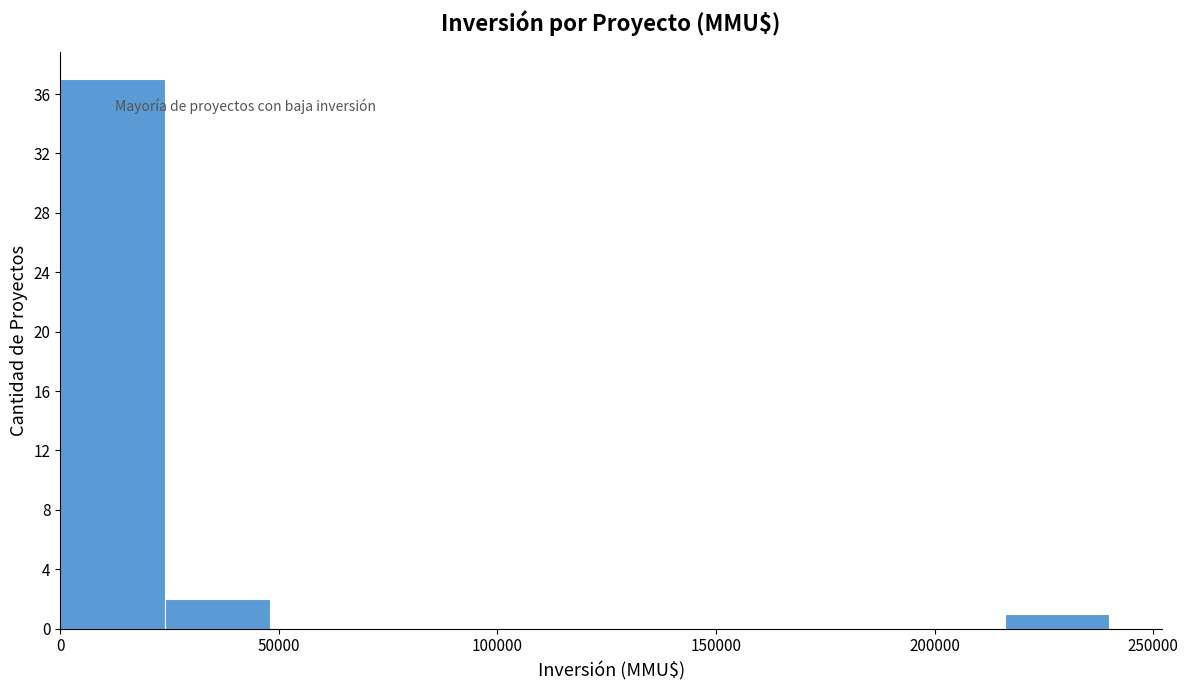

What is the height of the bar covering 24000 to 48000 on the x-axis? Neither the bar edges nor the heights are printed on the chart, so give them approximately, as read against the axes.

2